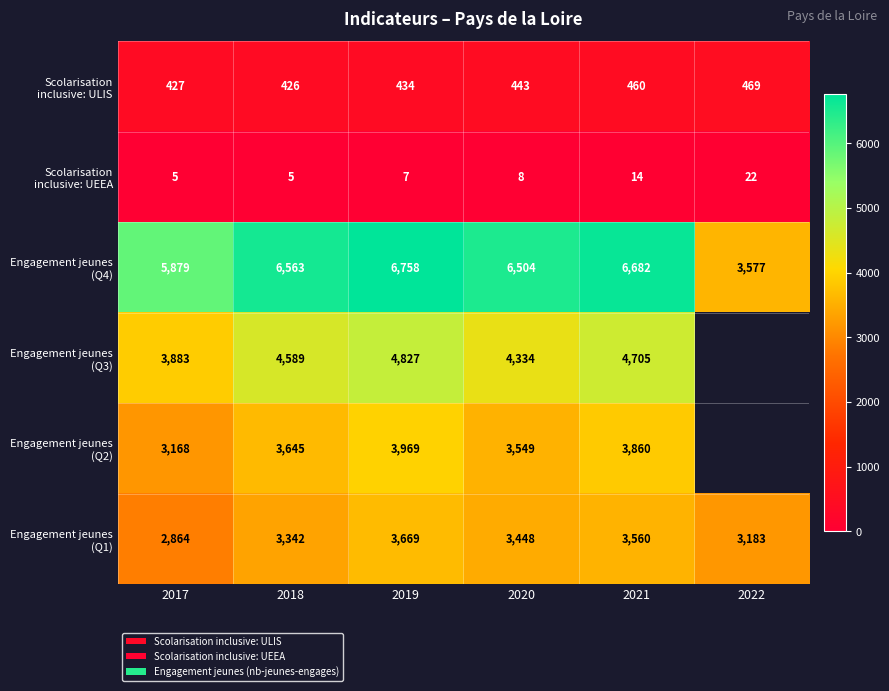

Which series changed the most between 2017 and 2018?

Engagement jeunes (Q3)